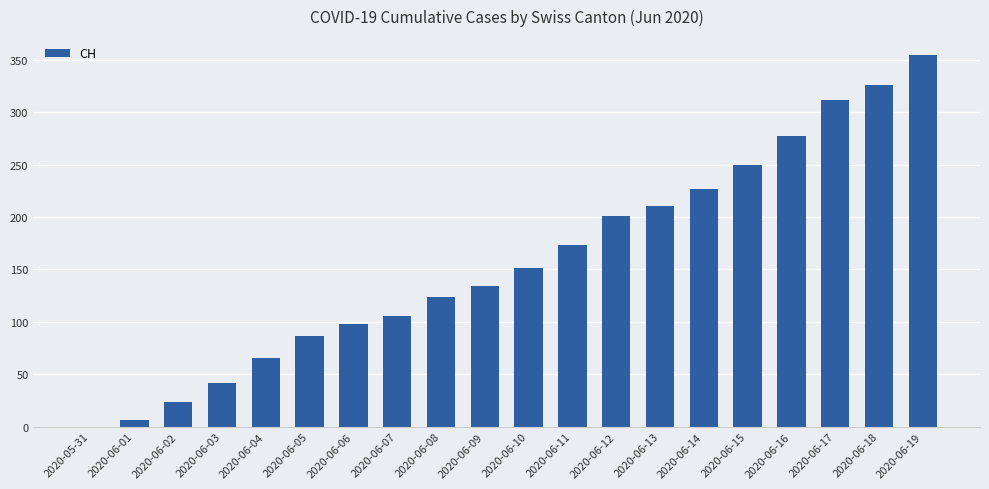

Between 2020-06-01 and 2020-06-04, which is larger?

2020-06-04